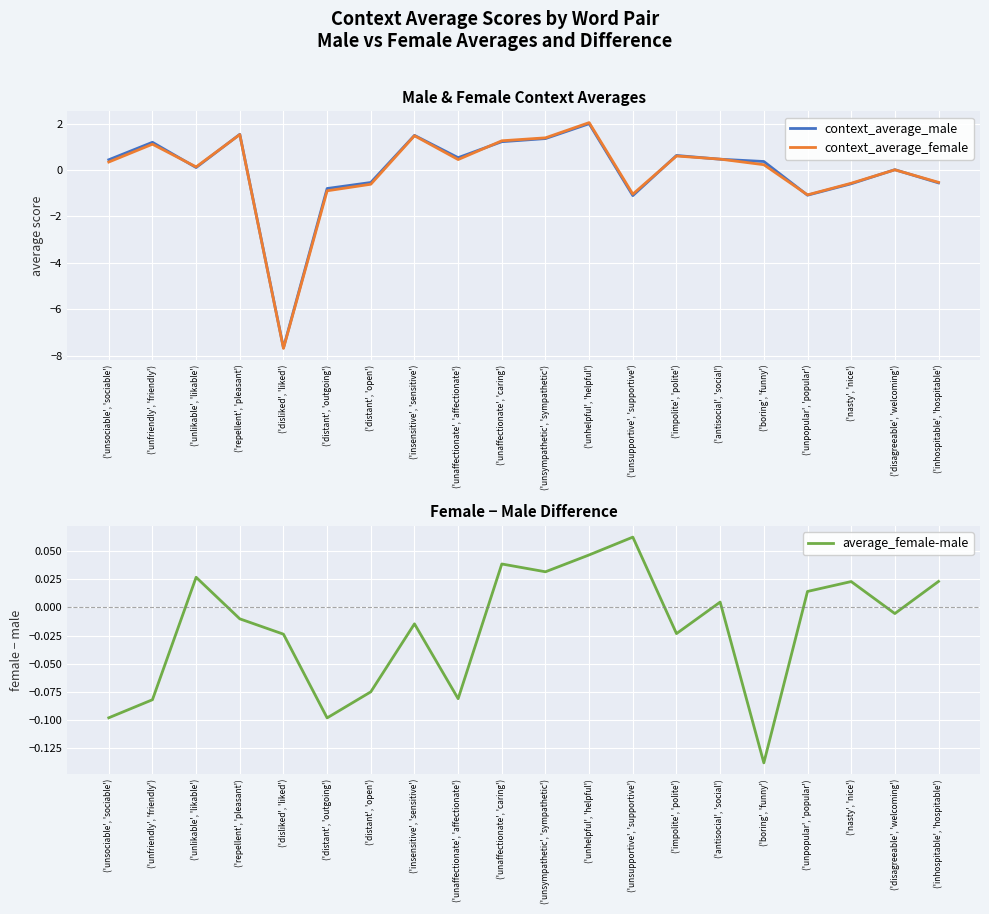

How many values in context_average_male are below zero?

7